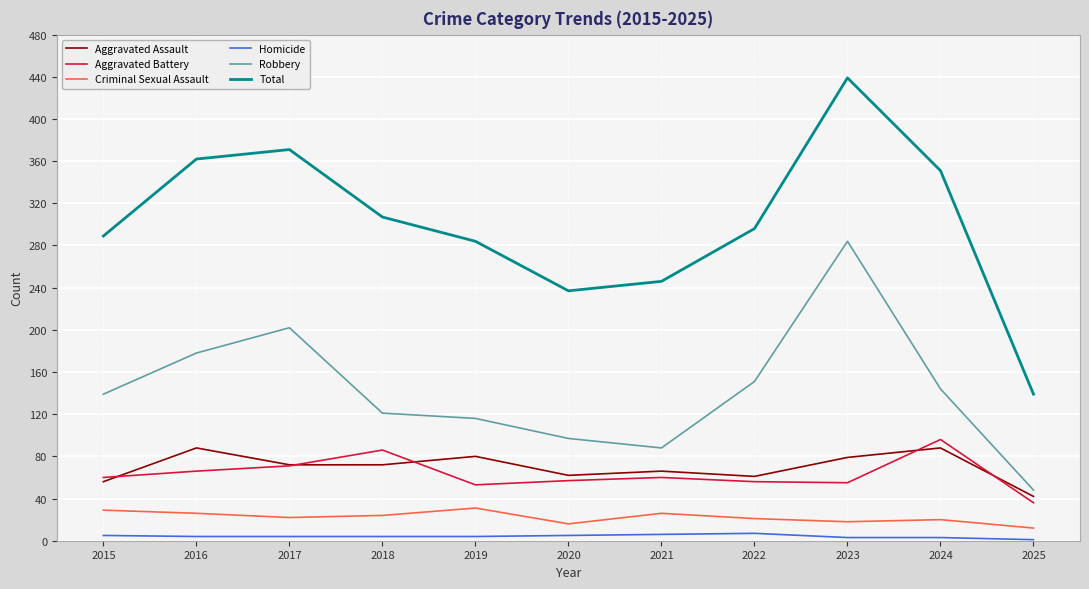

True or false: Aggravated Assault and Total intersect in this chart.

False